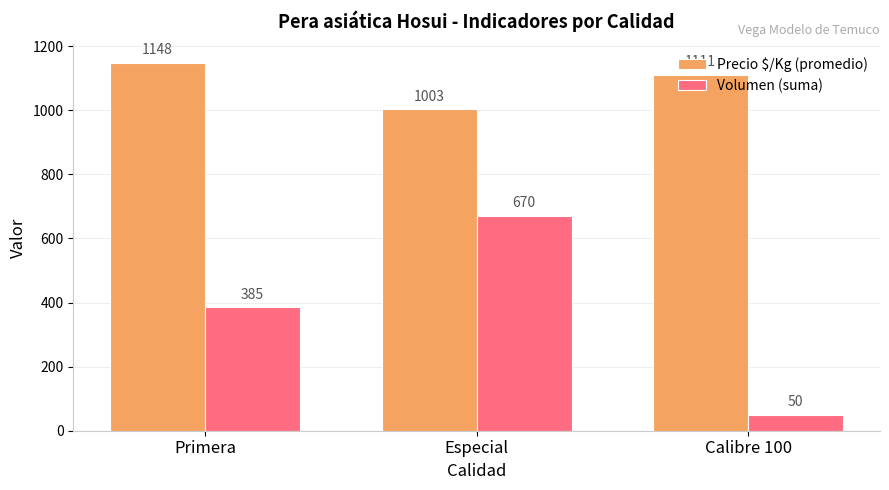

Count the Volumen (suma) values in the range 50 to 670.

3